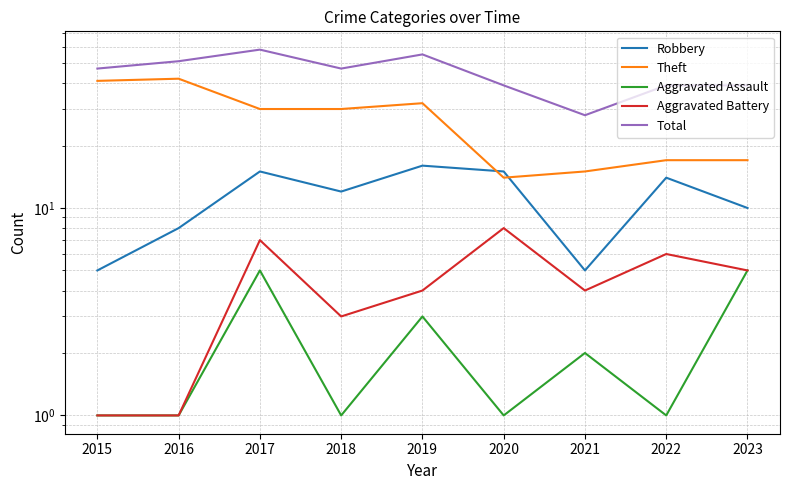

At which category does Aggravated Assault reach its first local valley?

2018